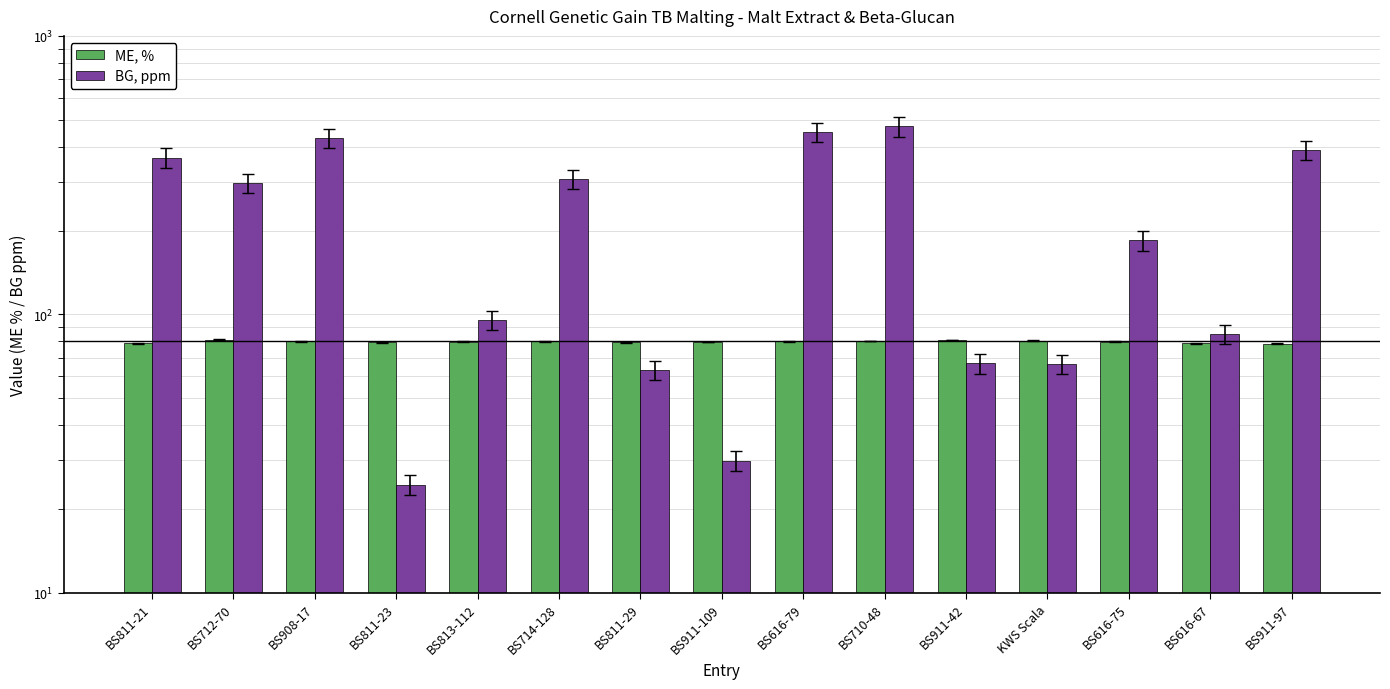

How many bars are there in total?

30